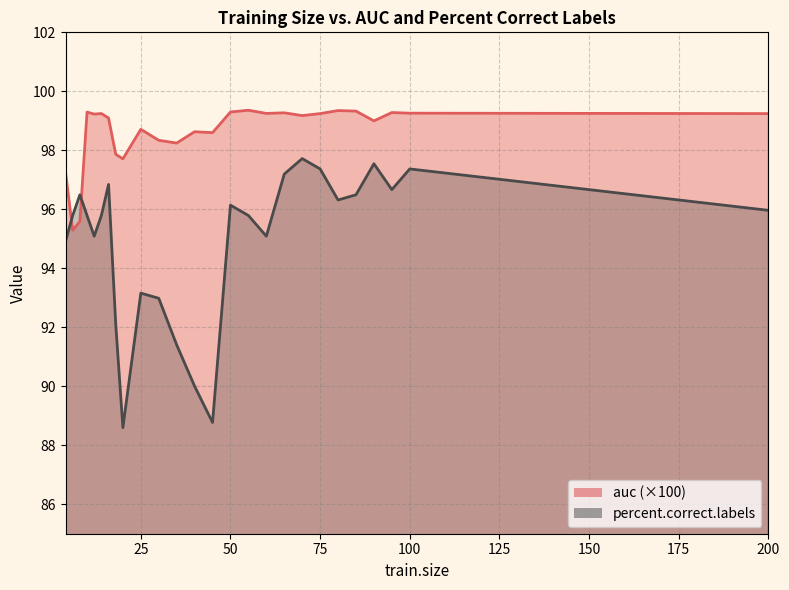

Does the chart have visible grid lines?

Yes